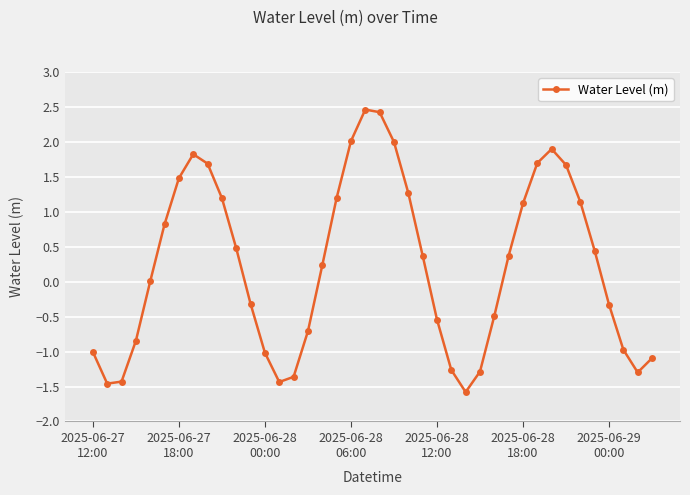

What is the minimum value shown in the chart?

-1.6